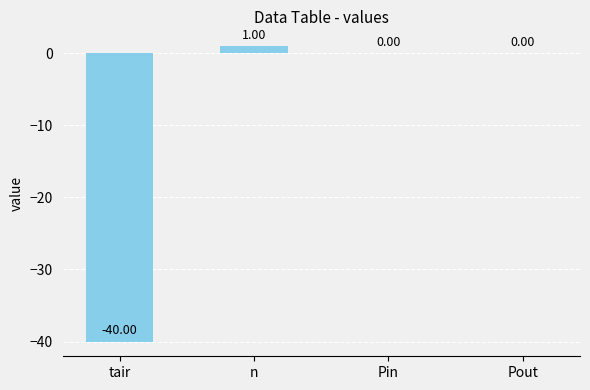

At which category does the chart reach its peak across all series?

n